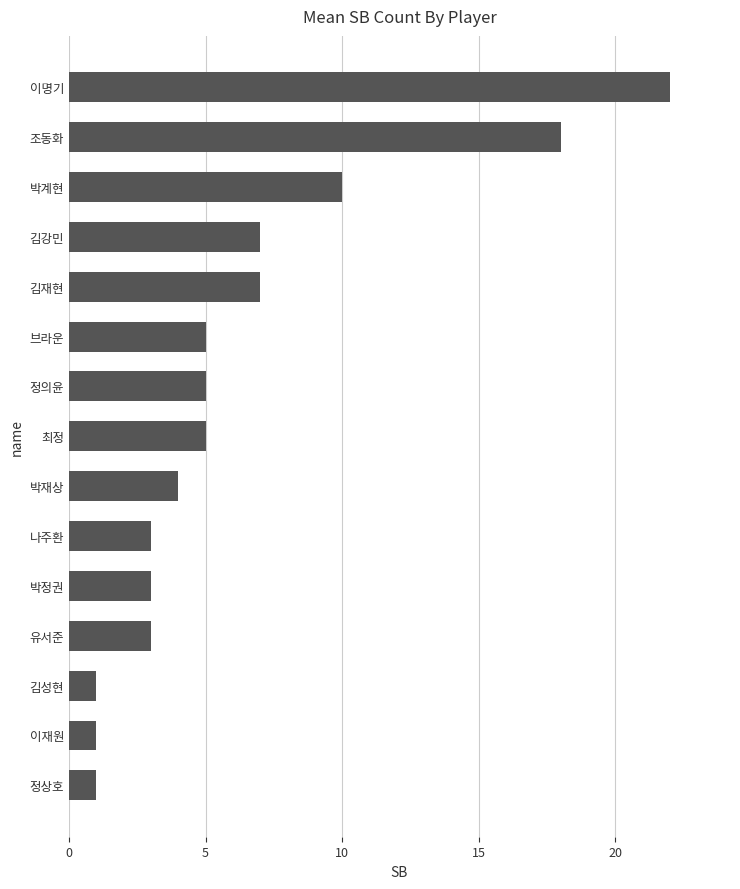

The chart shows a value of 1 at 정상호. True or false?

True